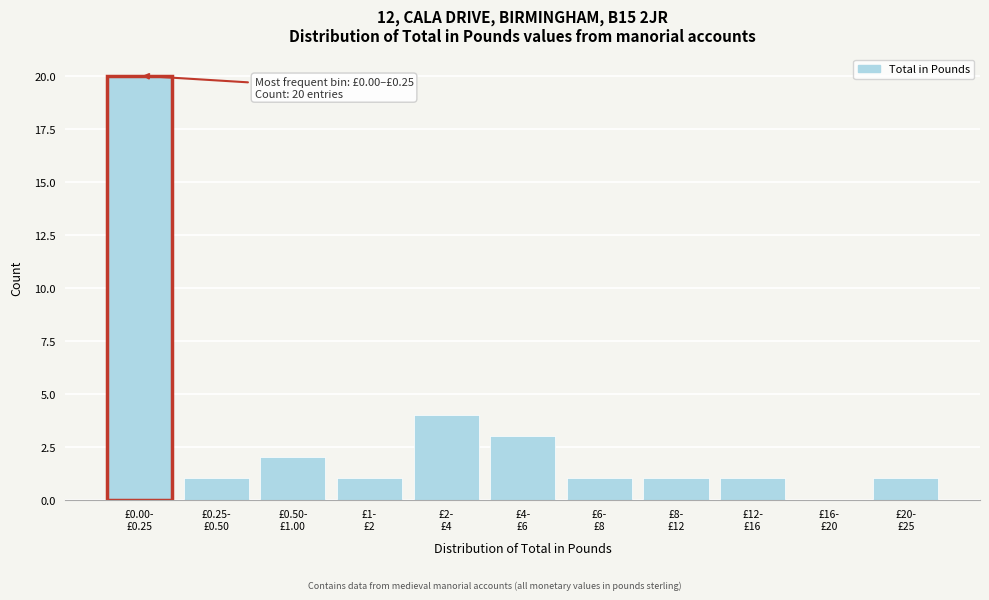

What is the greatest value displayed?

20